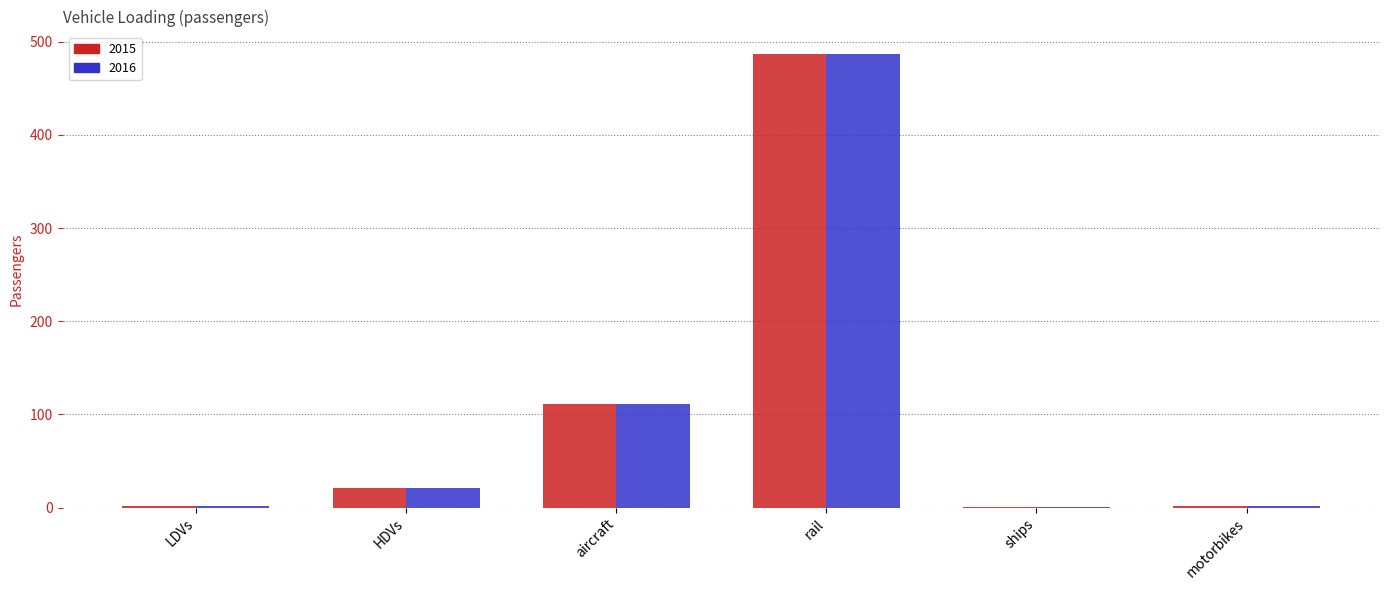

Which category has the highest value across all series?

rail